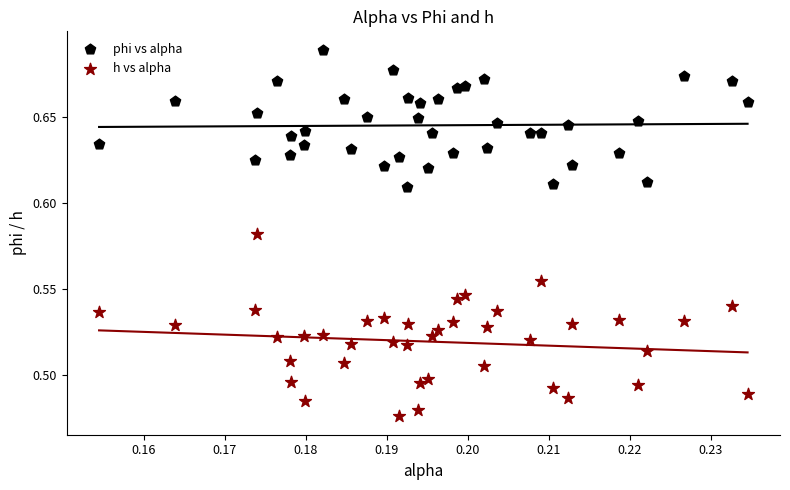

Which series has the largest Y range (max minus min)?

h vs alpha